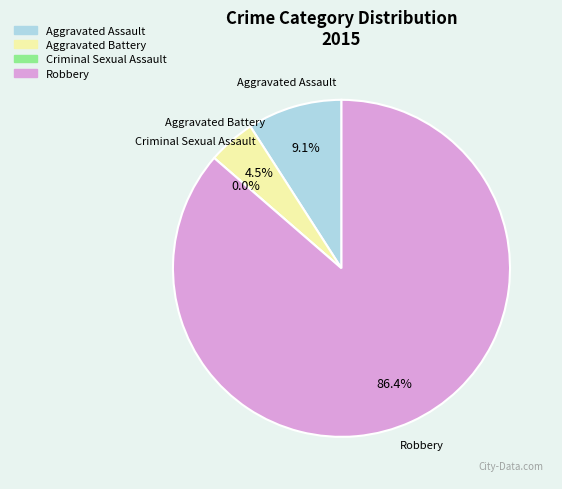

How many slices are in this pie chart?

4